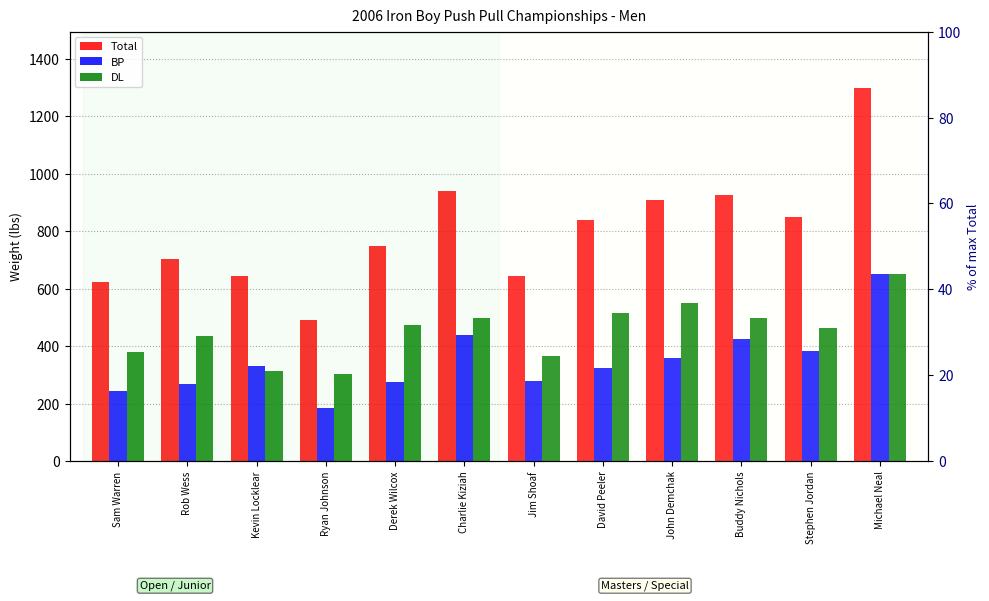

What is the sum of all BP values?

4170